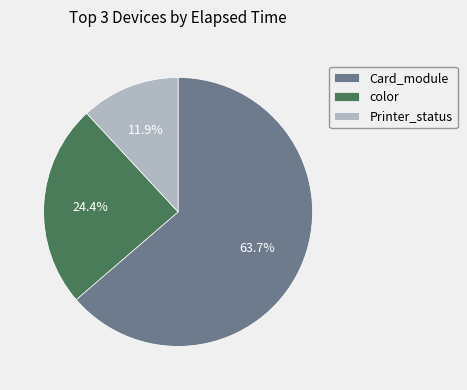

Count the number of slices in the pie.

3